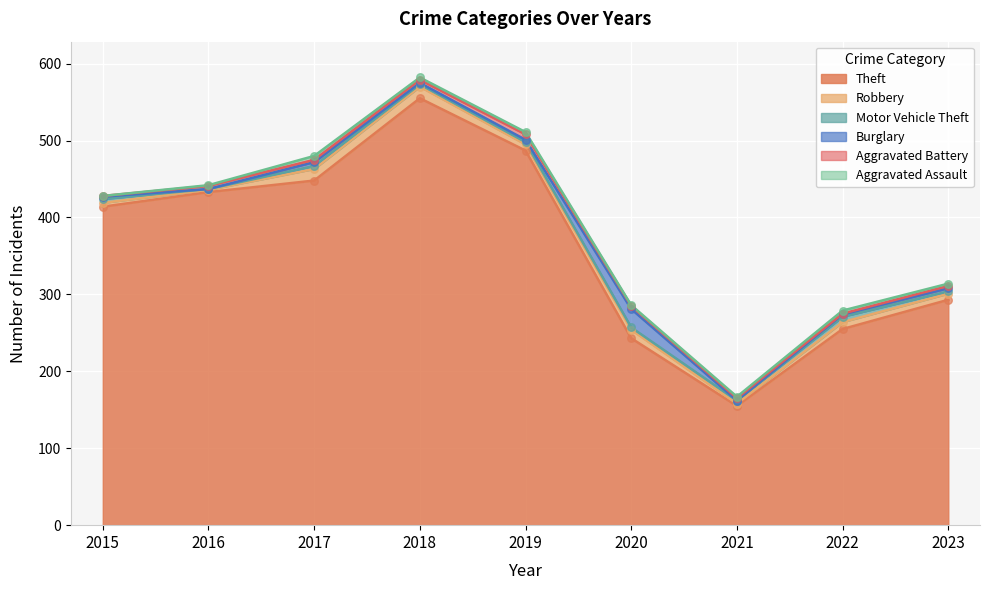

At how many categories does at least one series exceed 541?

1